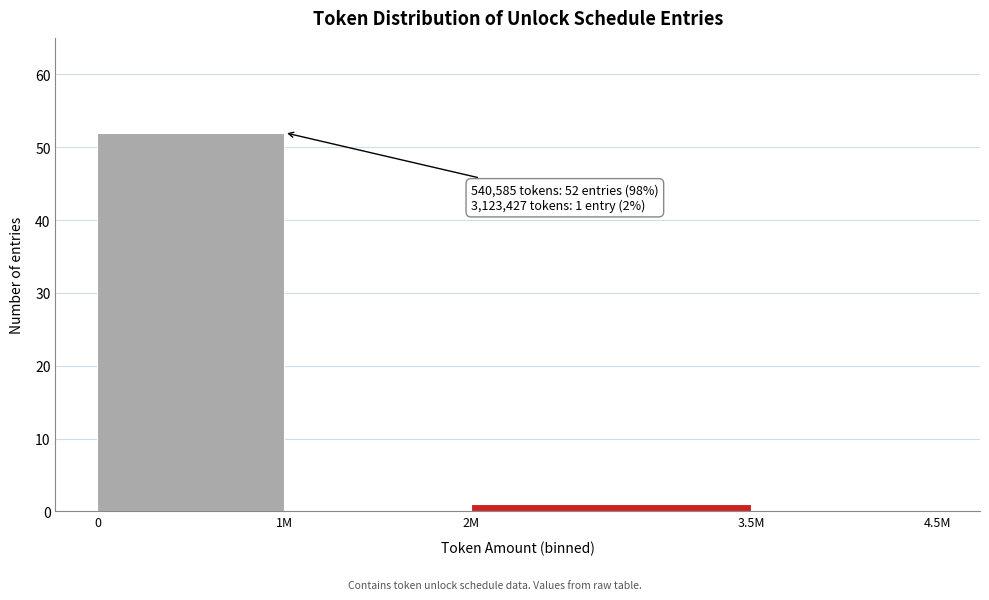

Reading right to left, transcribe all the data shown in this chart.

3.5M=0	2M=1	1M=0	0=52